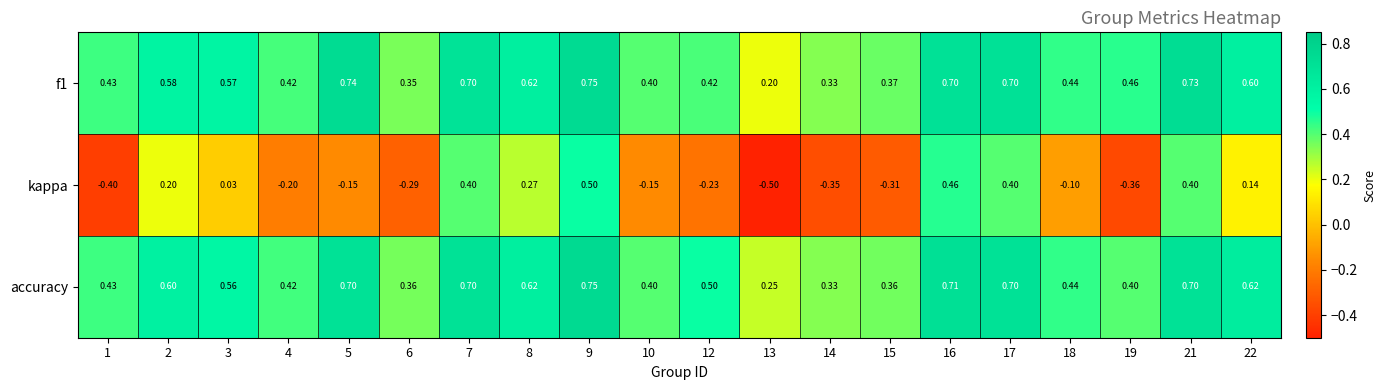

Which category has the lowest value across all series?

13